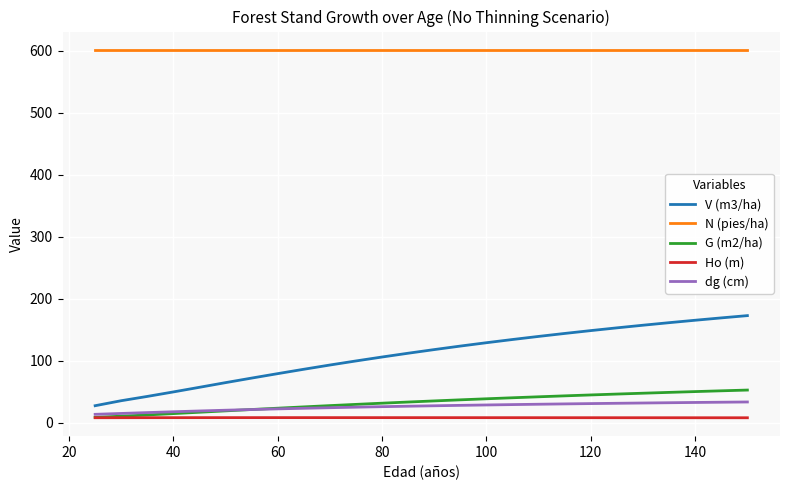

Does the chart have visible grid lines?

Yes